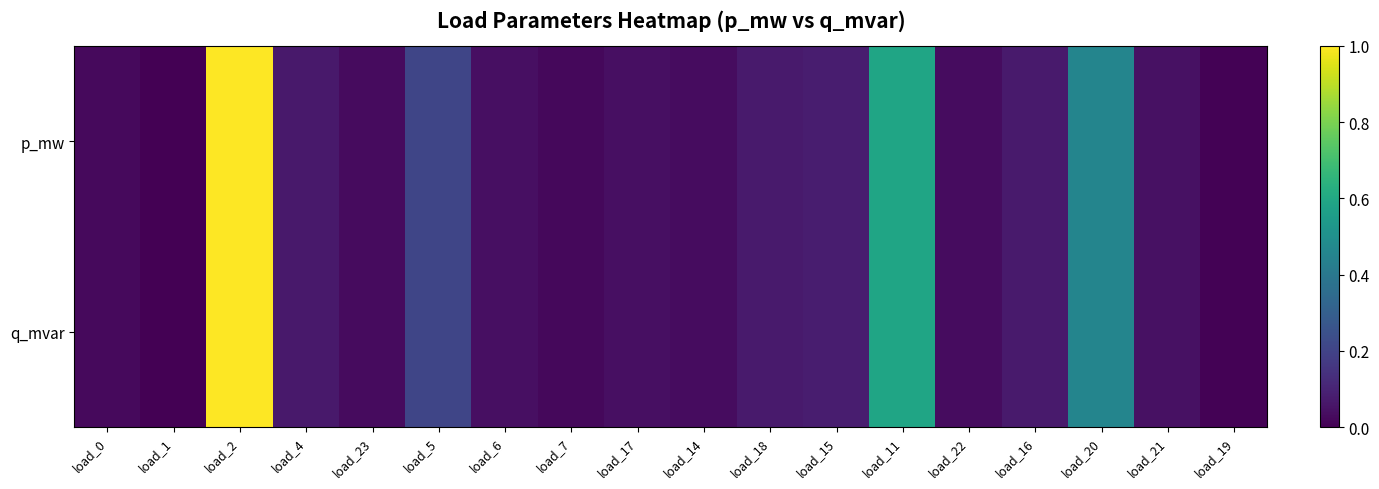

What is the total value across all series at load_2?

2.0